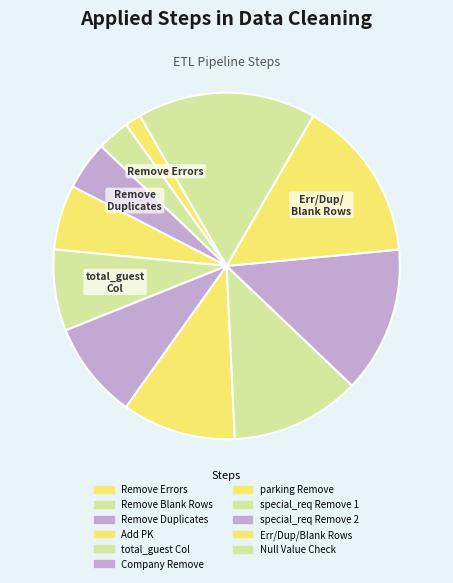

True or false: Company Remove accounts for 1% of the total.

False